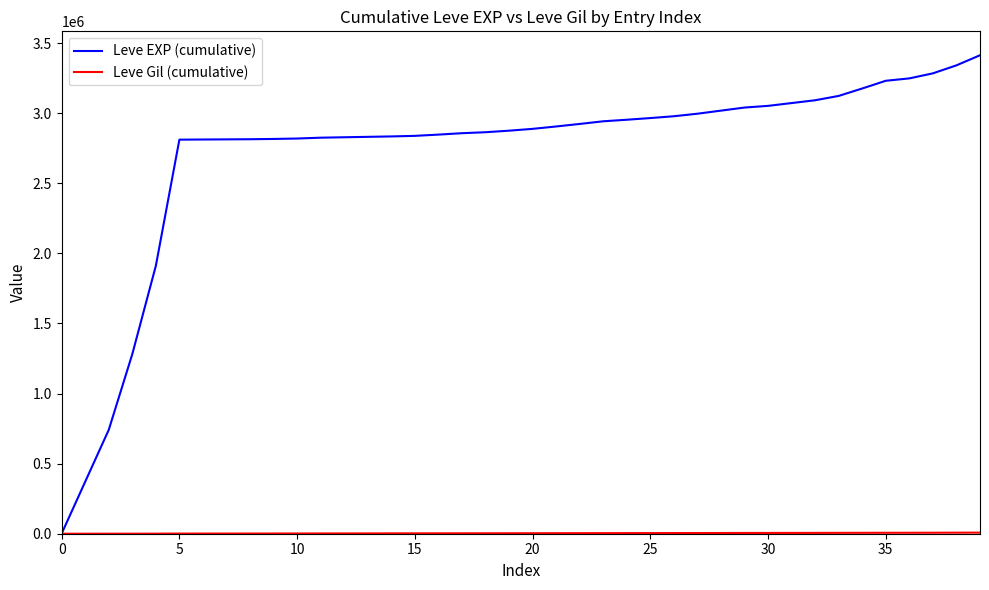

Which series has the largest range (max minus min)?

Leve EXP (cumulative)